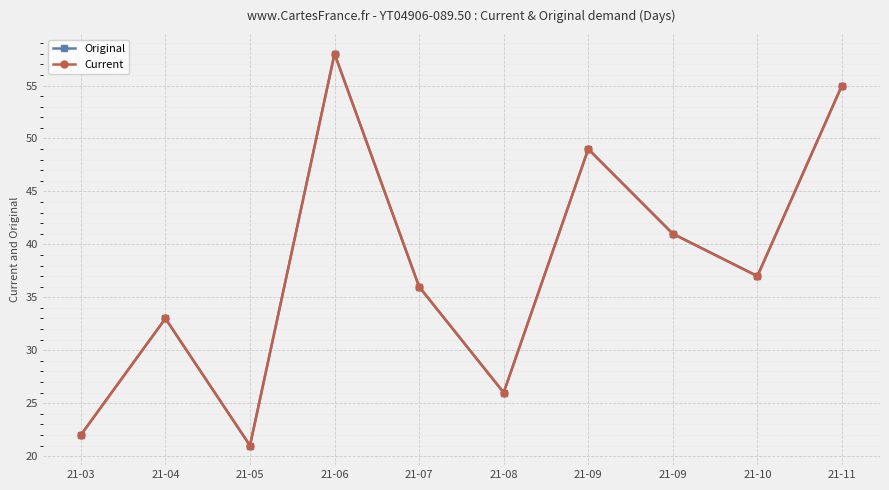

Which series has the largest range (max minus min)?

Original